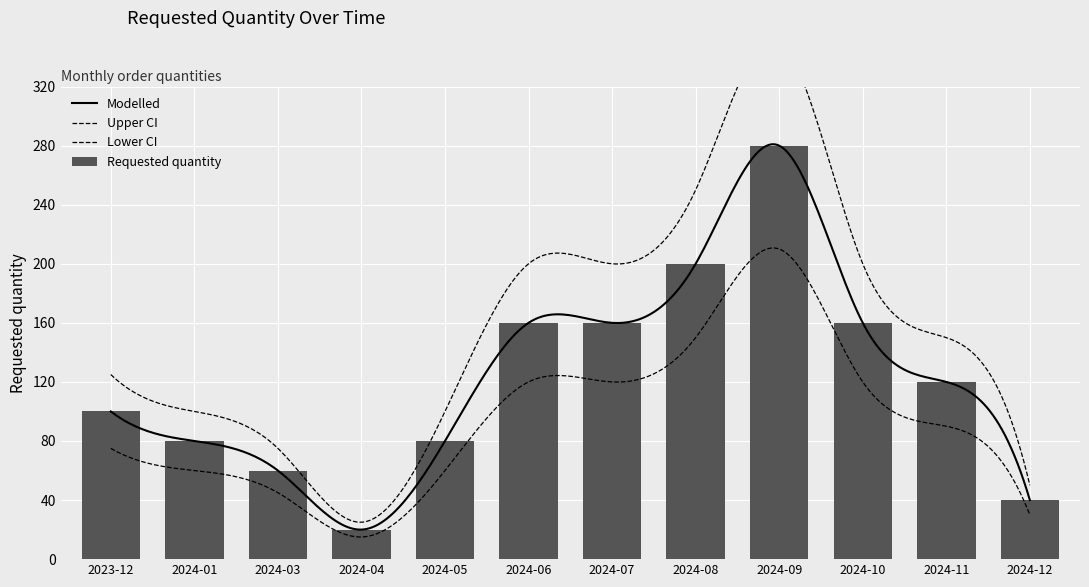

True or false: the data shows 103 at 2024-07.

False